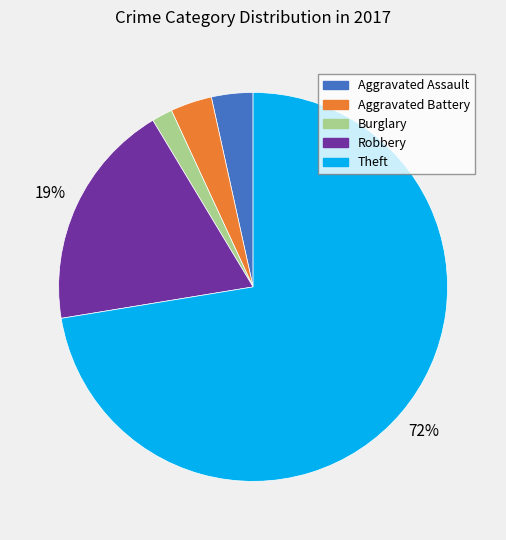

To the nearest percent, what is the average slice percentage?

20%